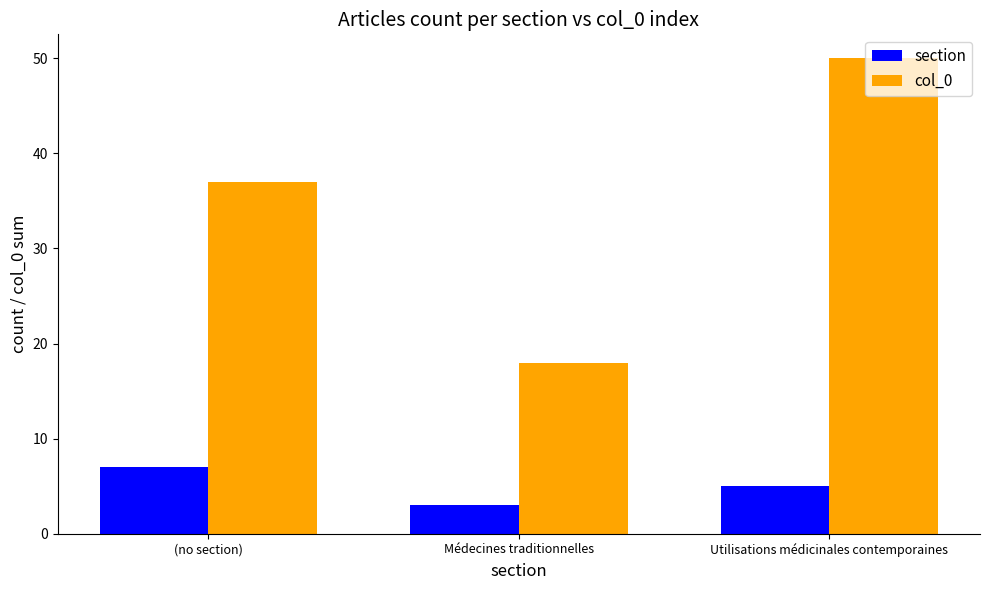

Rank the series by their maximum value, from lowest to highest.

section, col_0